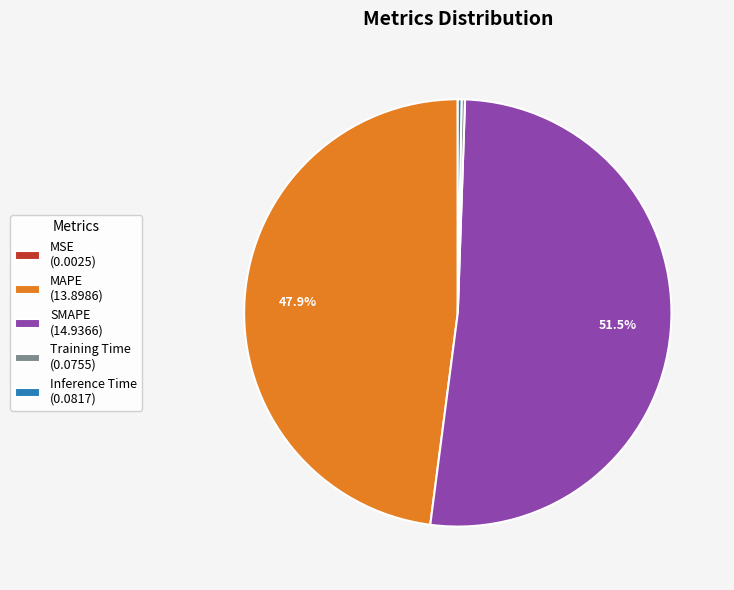

Is there any slice that represents more than half of the pie?

Yes